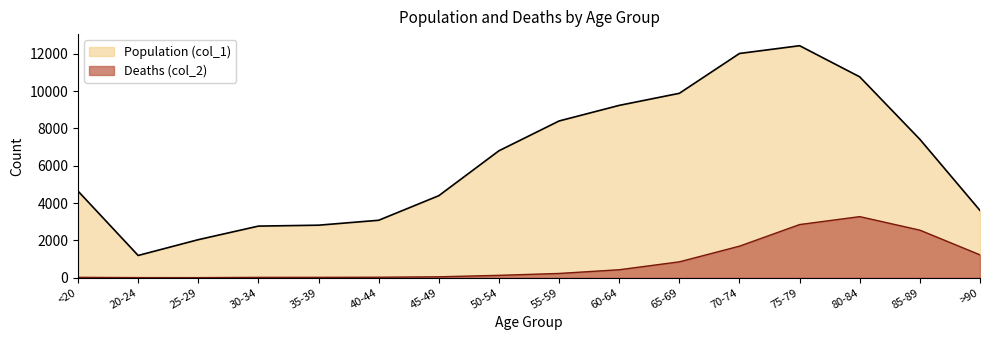

What is the average value of the Deaths (col_2) series?

834